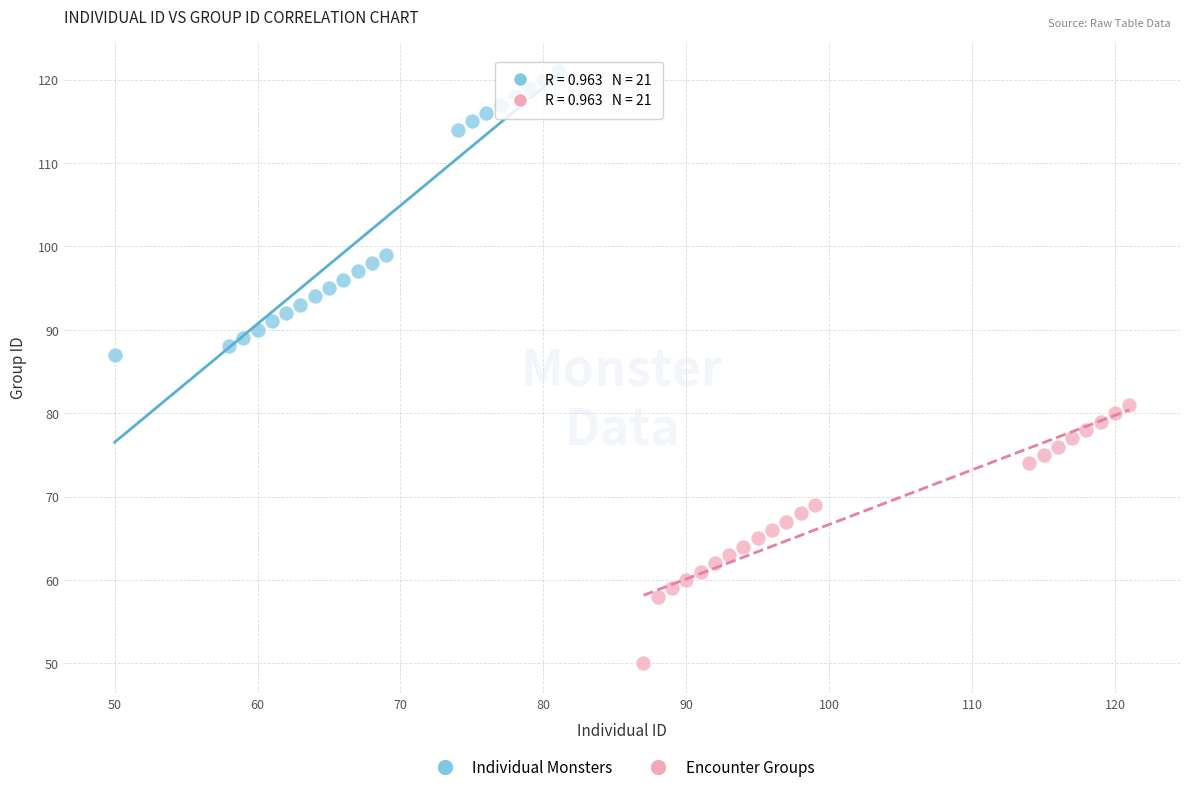

Which series reaches the minimum Y coordinate?

Encounter Groups